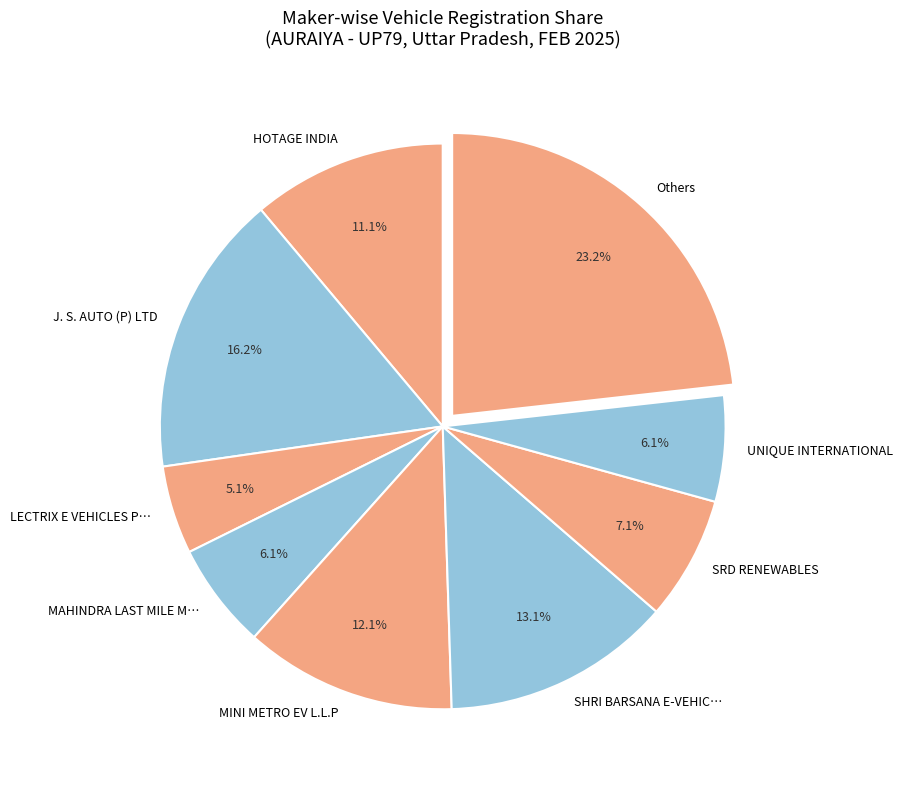

Which category has the biggest portion of the pie?

Others